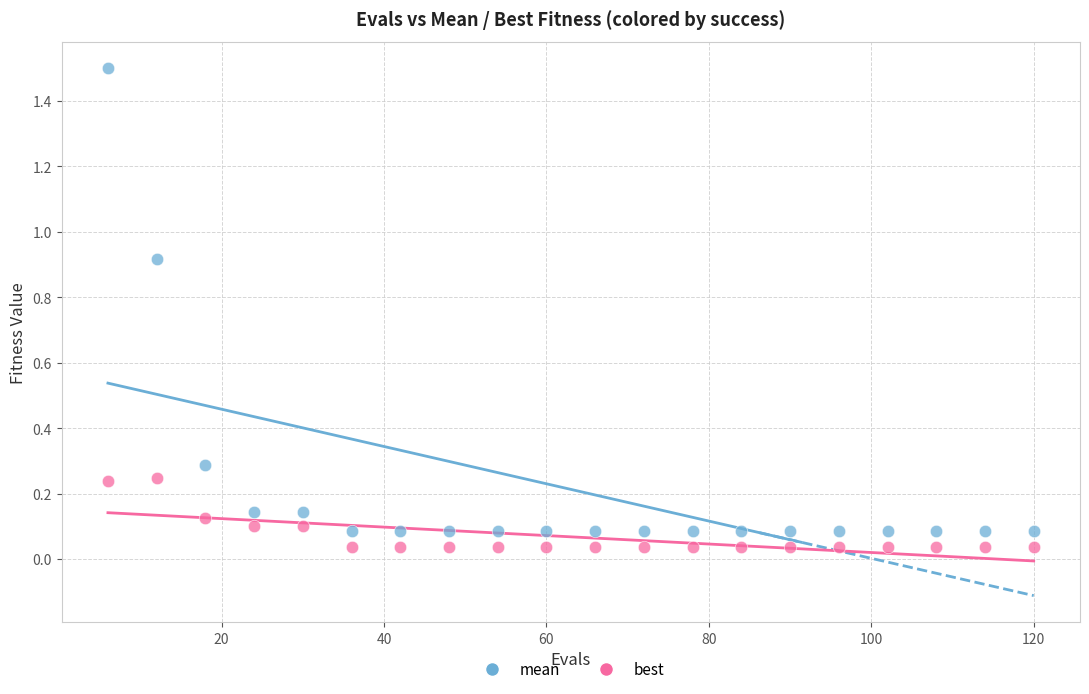

What is the X range (max minus min) for the scatter plot?

114.0